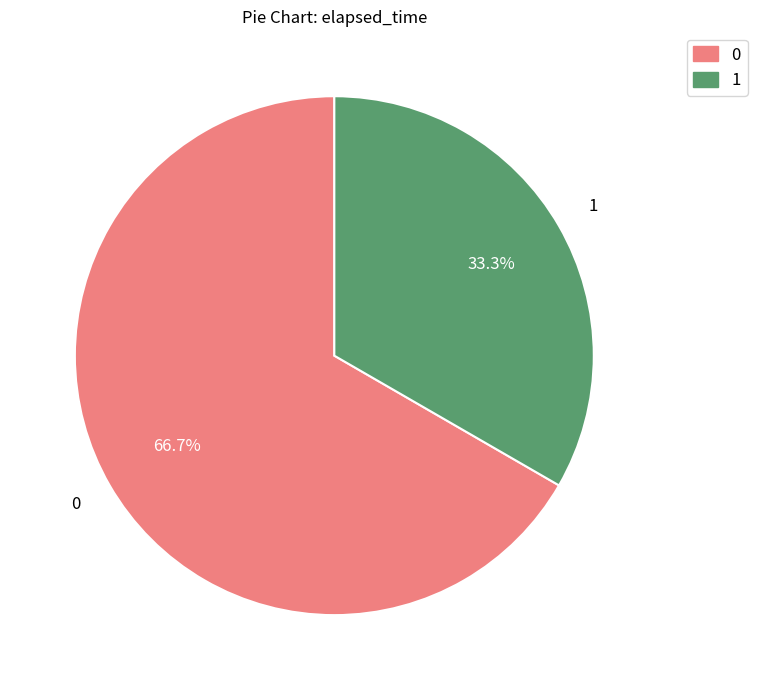

Do 1 and 0 together represent more than half of the pie?

Yes